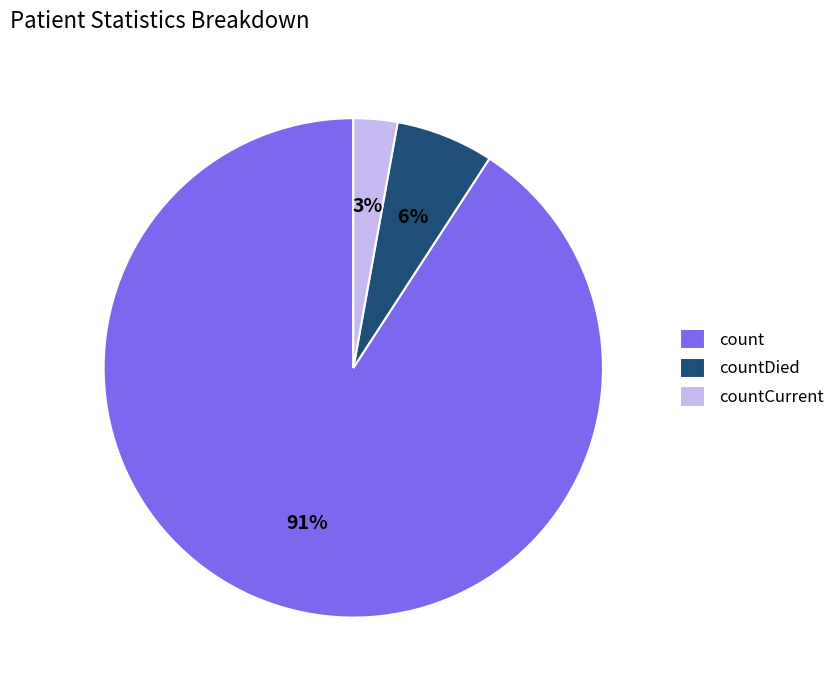

True or false: count accounts for 78% of the total.

False